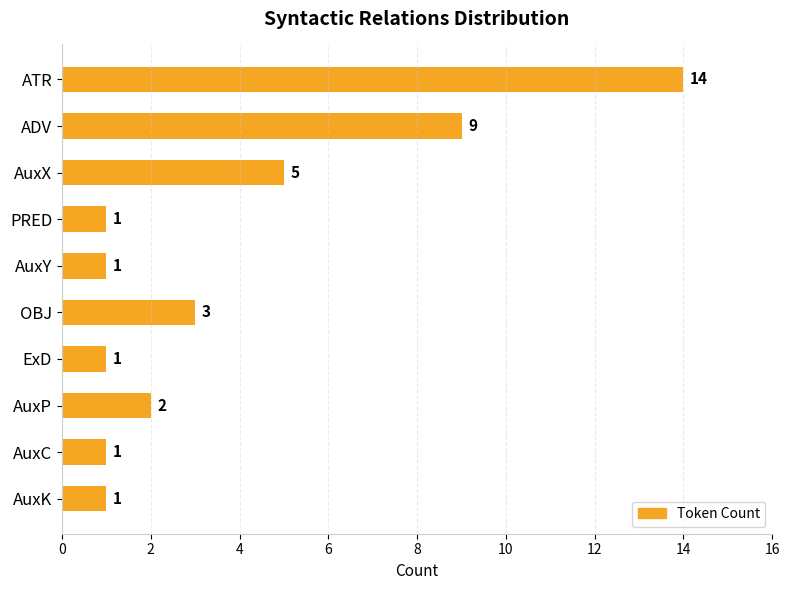

What is the difference between the maximum and minimum values?

13